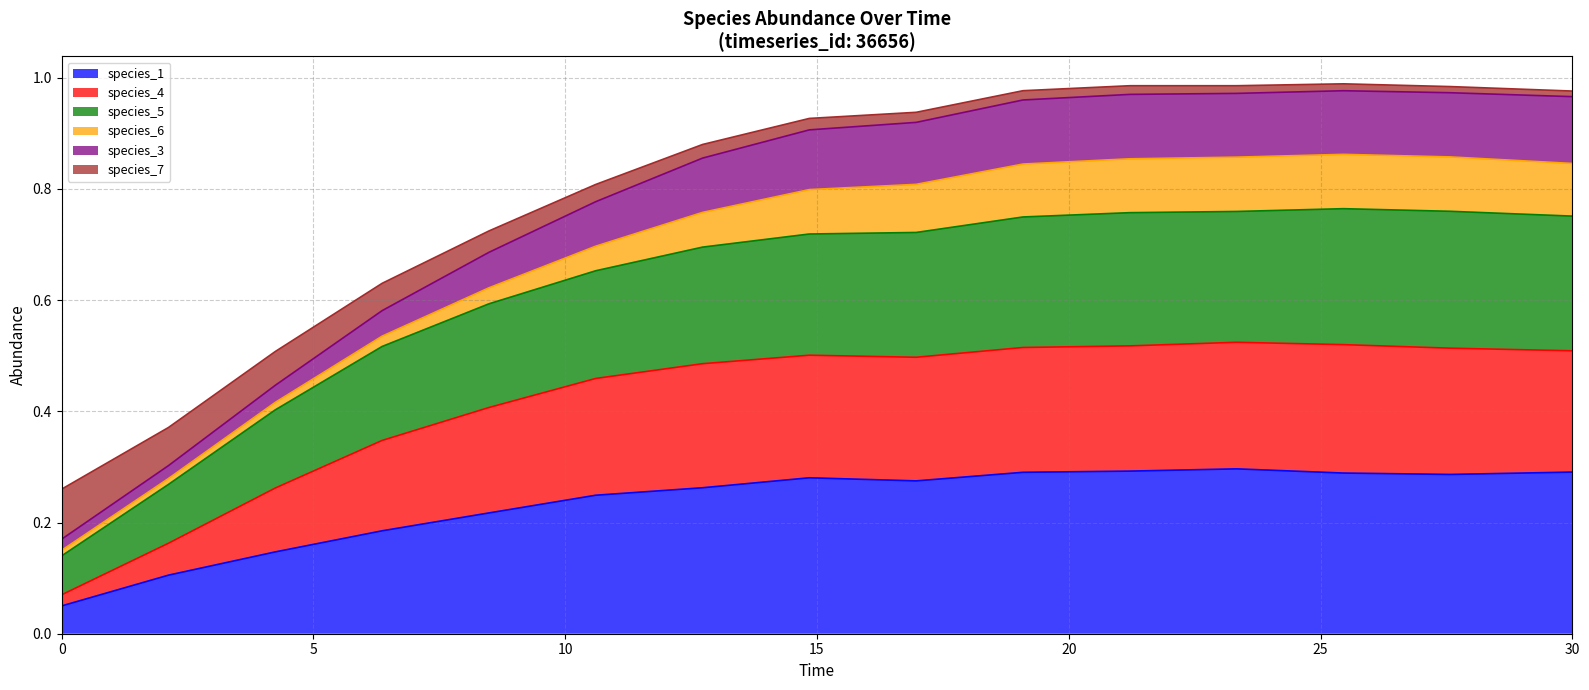

How many categories are shown in the chart?

15